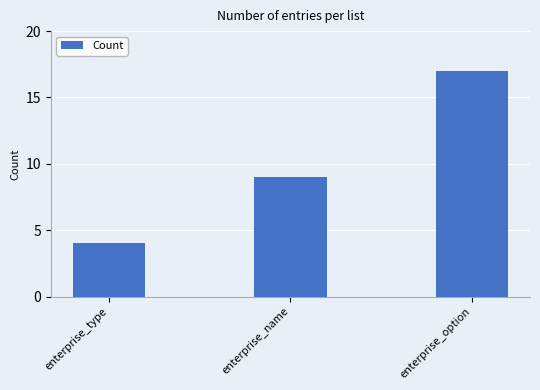

What is the label of the 2nd bar from the right?

enterprise_name